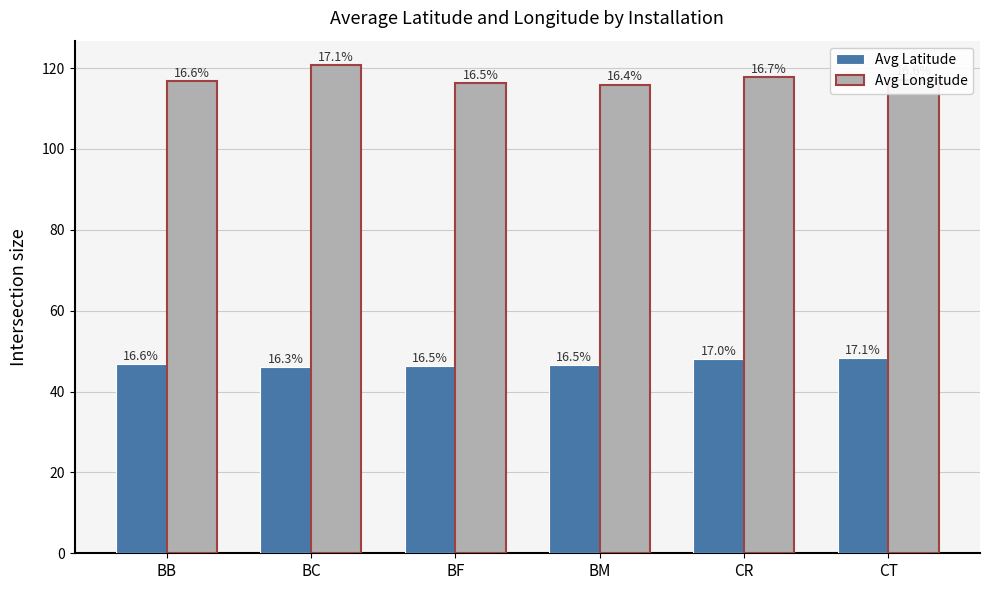

Are the bars horizontal?

No